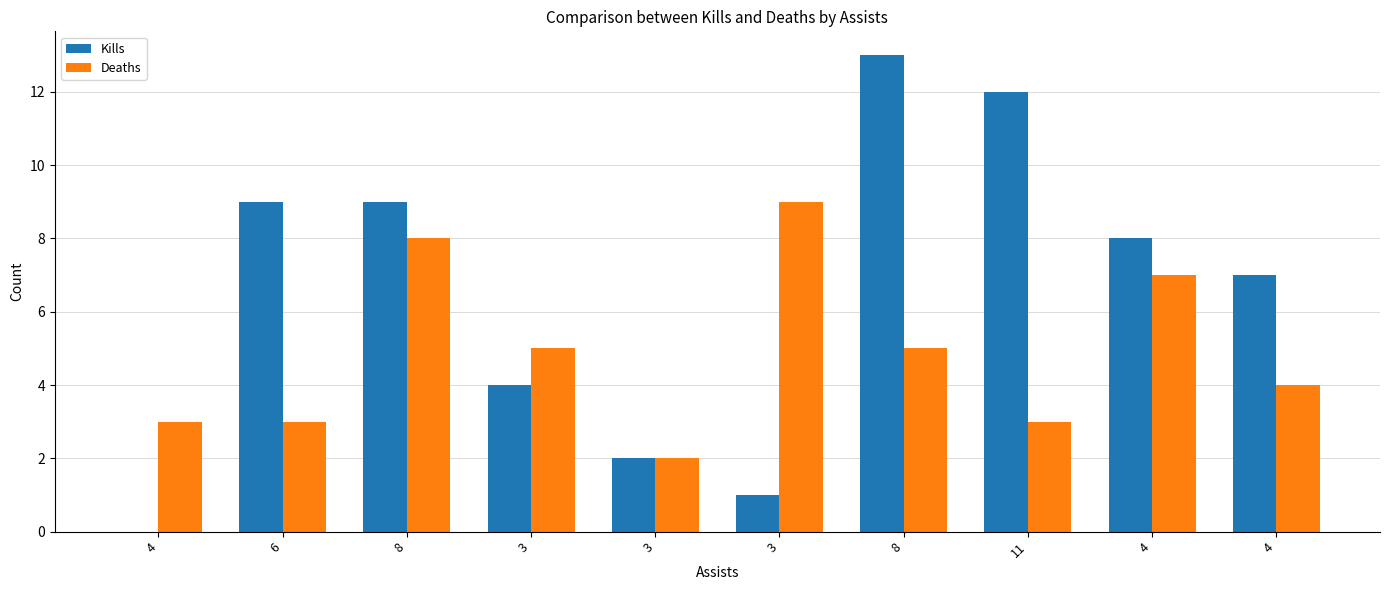

Are the bars grouped side by side (vs. stacked)?

Yes